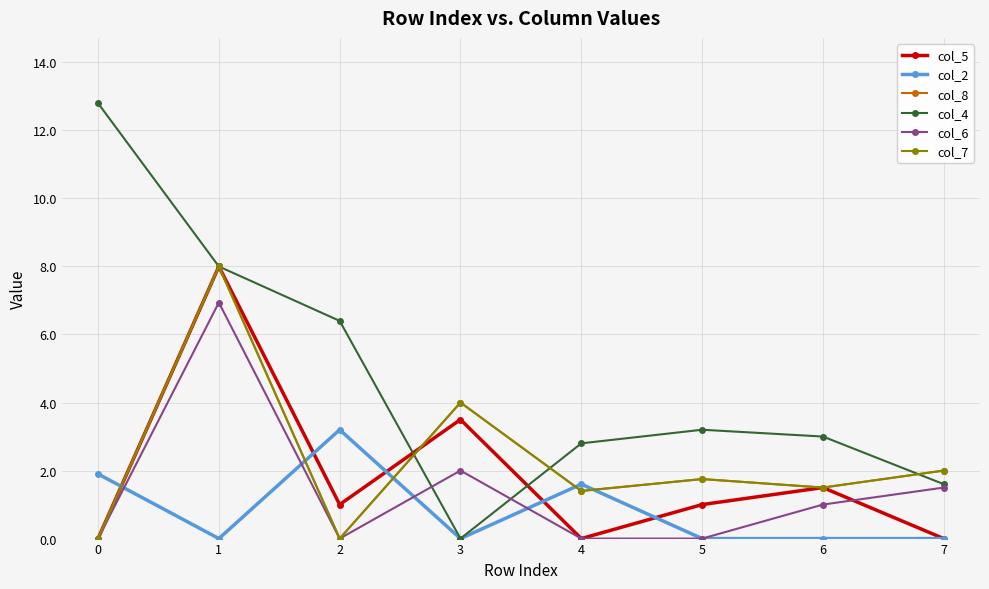

How many lines are shown in the chart?

6